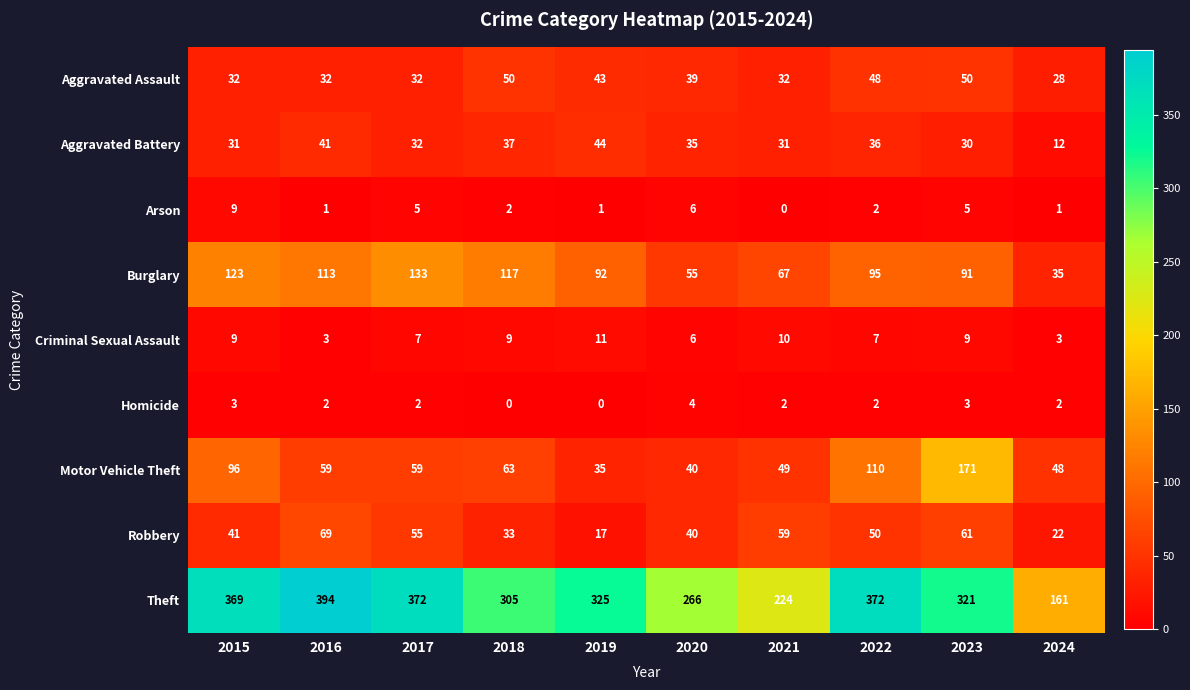

What is the difference between the second highest and second lowest values in the Aggravated Battery series?

11